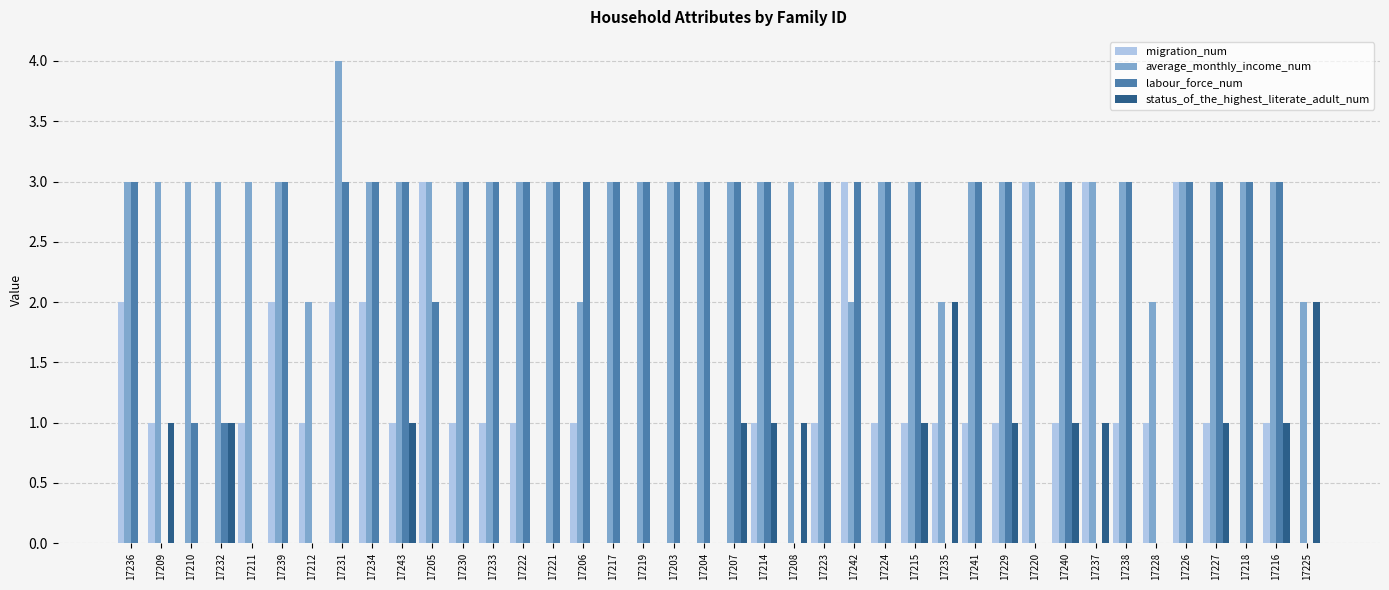

How many distinct data groups are displayed?

4